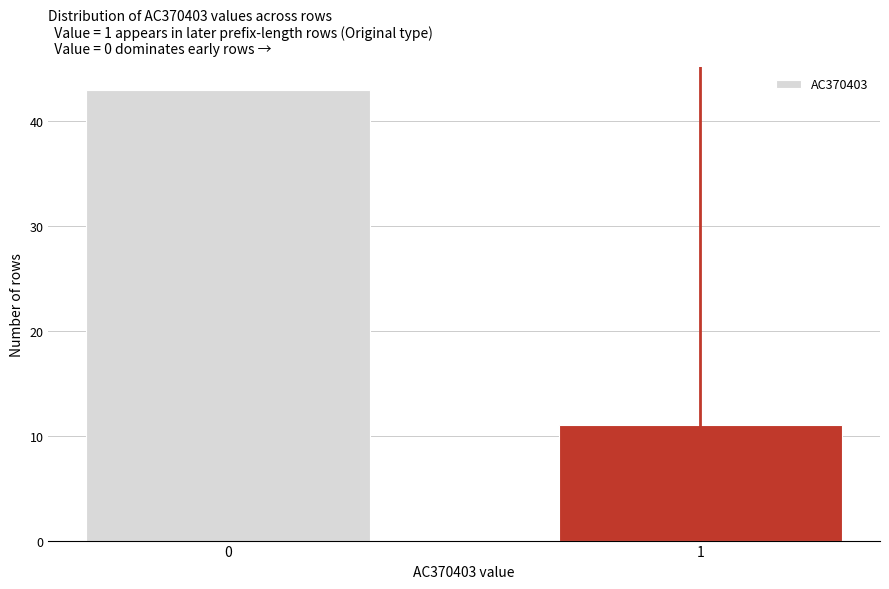

Reading right to left, transcribe all the data shown in this chart.

1=11	0=43